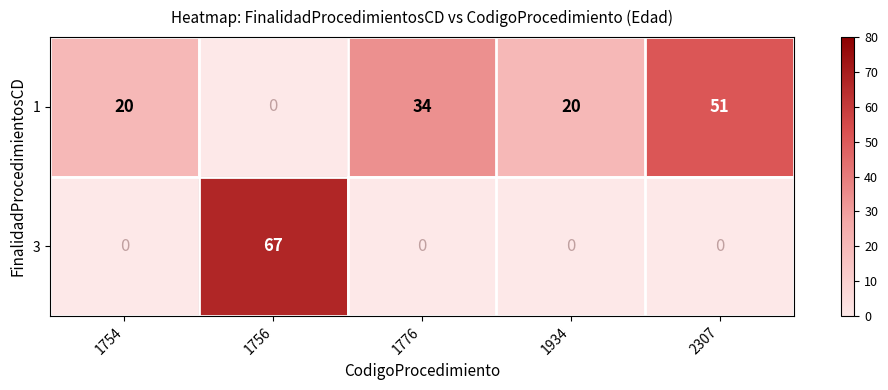

What is the maximum value shown in the chart?

67